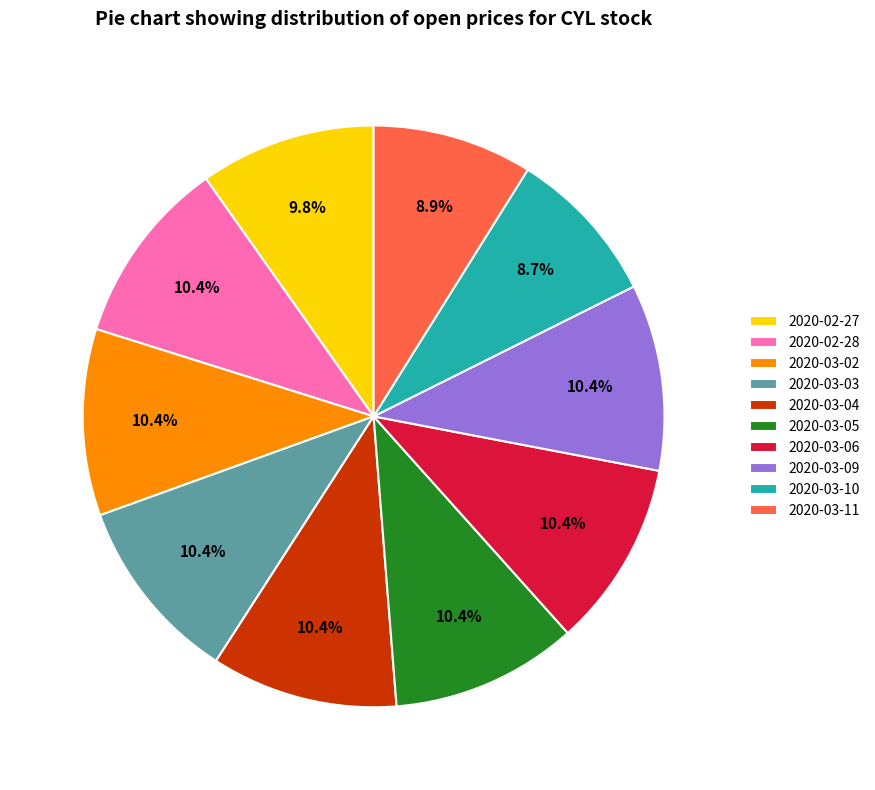

To the nearest percent, what portion does 2020-03-06 represent?

10%